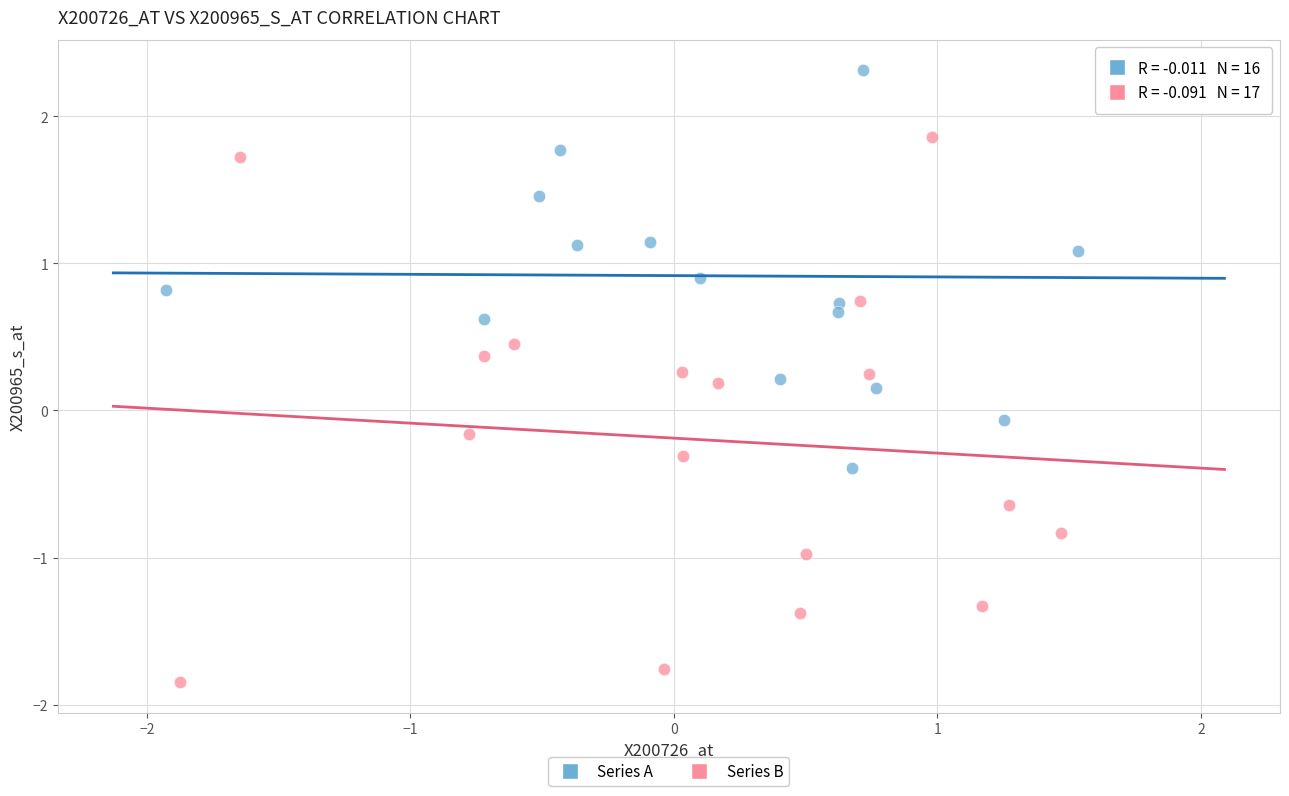

Which series contains the lowest Y value?

Series B